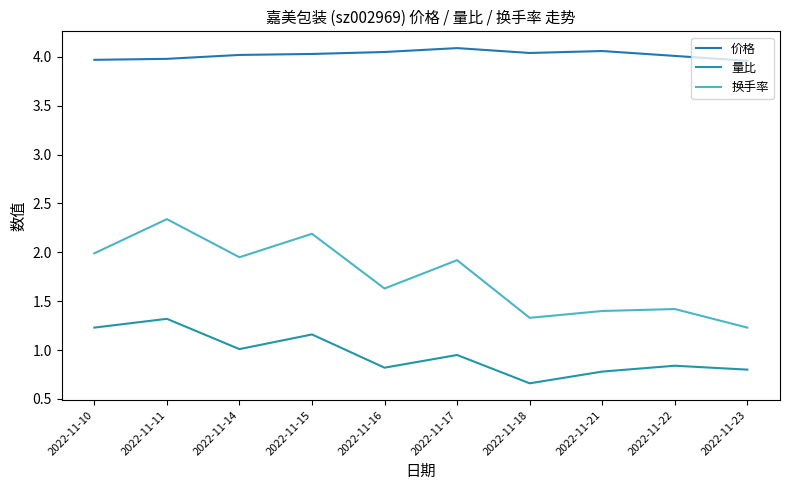

In 换手率, how many points are higher than both neighbors (excluding endpoints)?

4